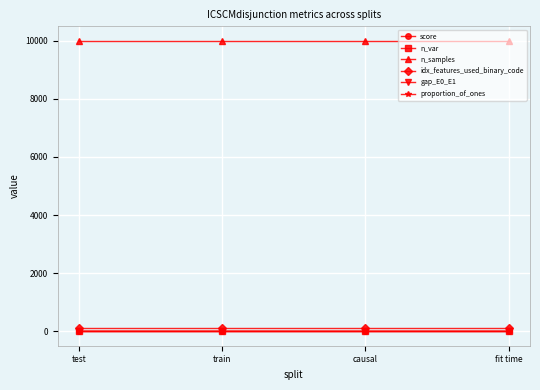

True or false: n_samples and n_var intersect in this chart.

False